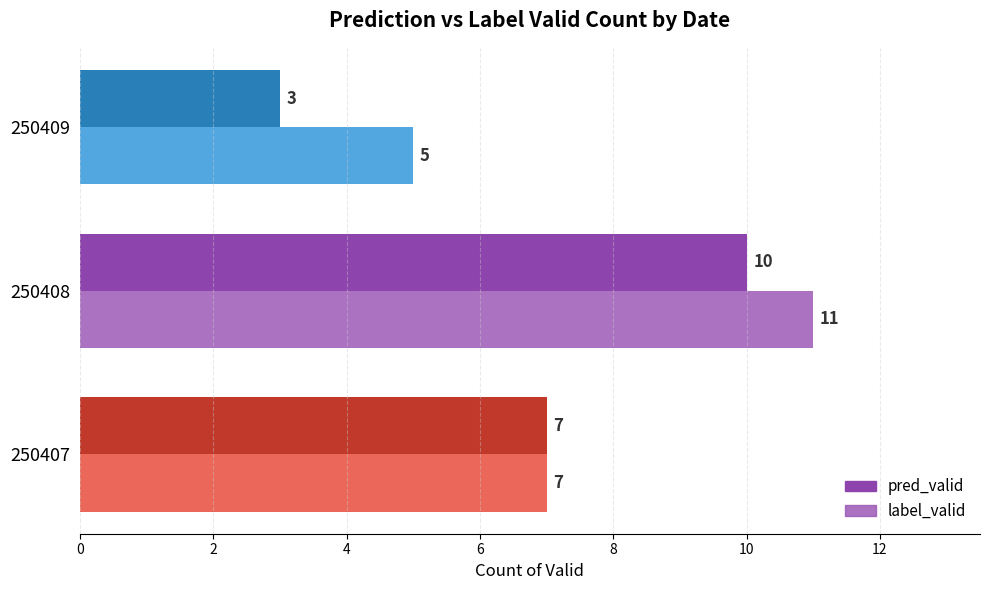

How many data points in label_valid are less than 7?

1